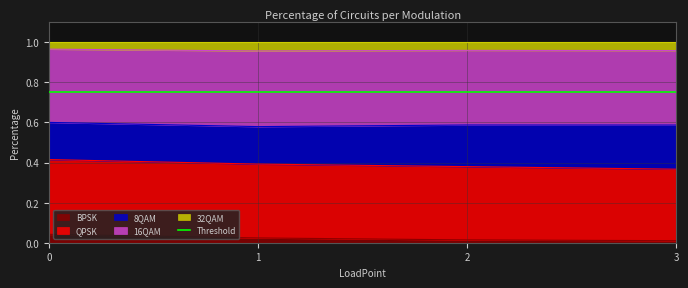

The value of BPSK at 0 is 0.1. True or false?

False